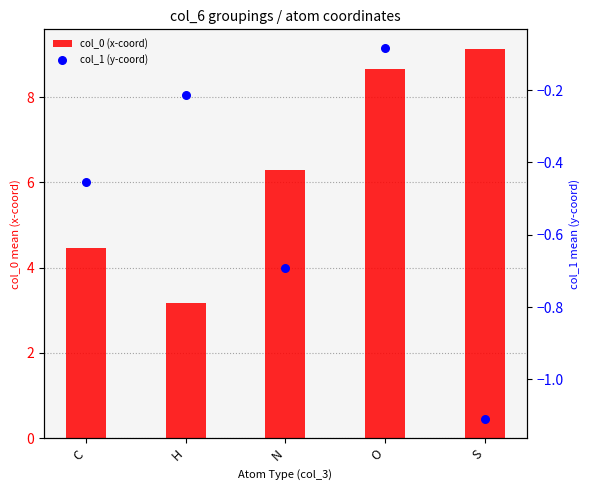

Is the value of col_1 (y-coord) at O greater than the value of col_0 (x-coord) at N?

No